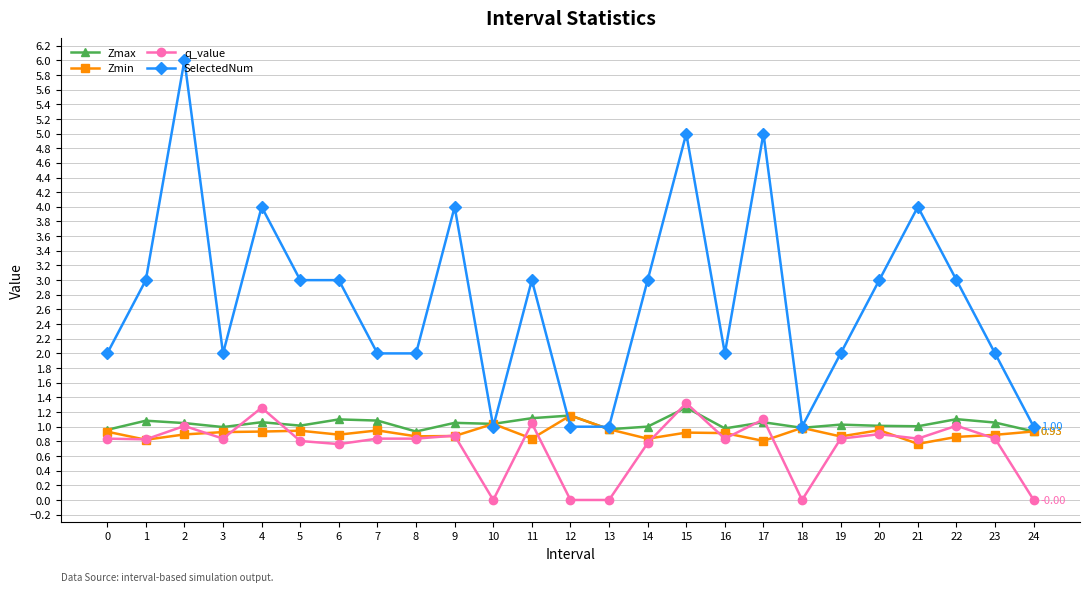

Which series changed the most between 2 and 8?

SelectedNum